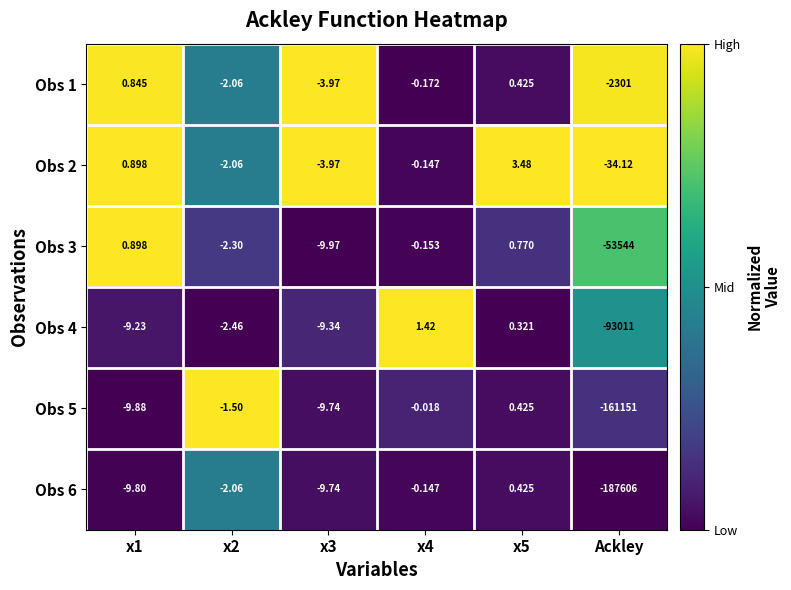

Which category has the lowest value in the Obs 4 series?

Ackley